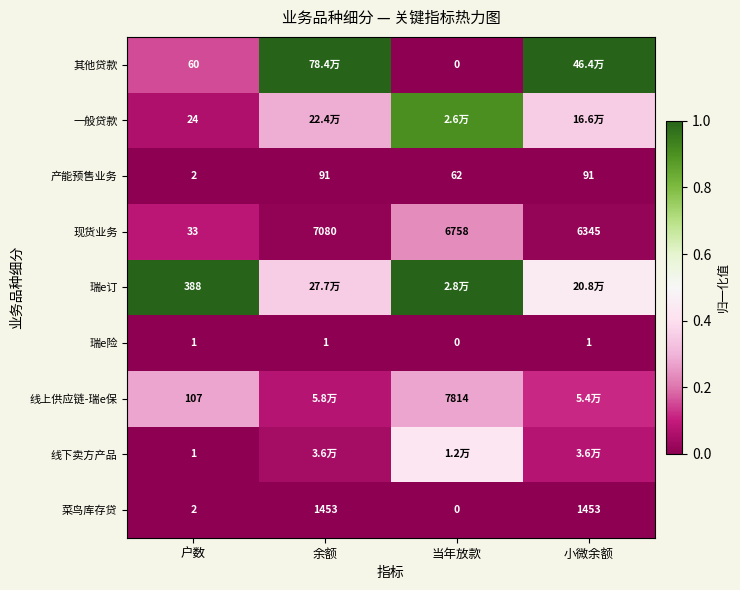

At which label does 现货业务 first exceed 6758?

余额